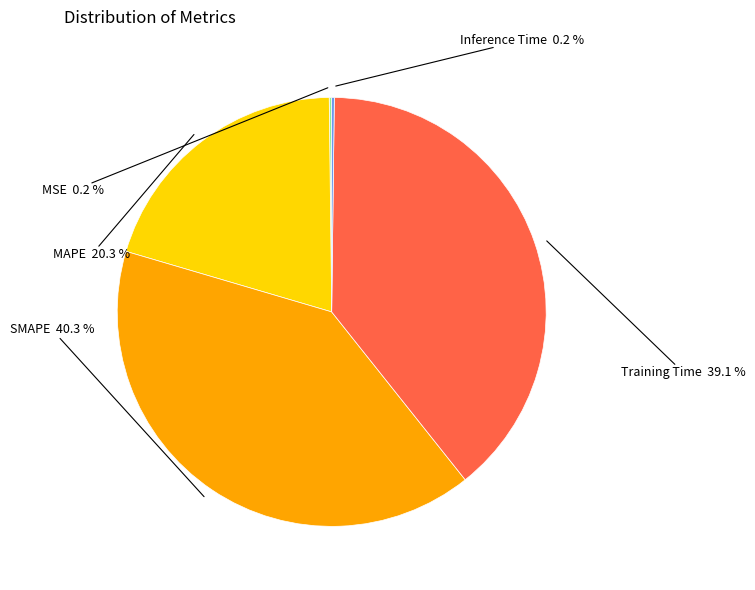

Which category has the biggest portion of the pie?

SMAPE